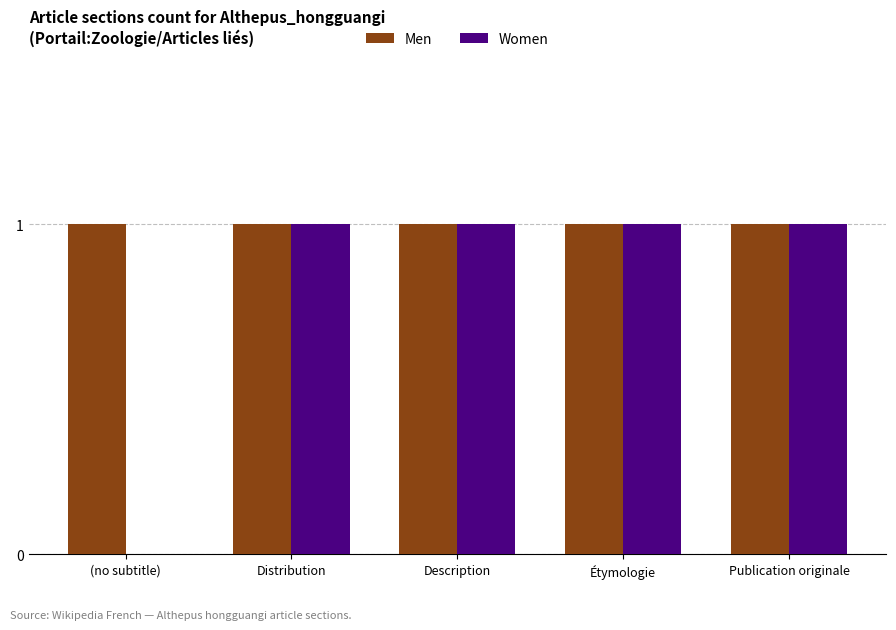

Count the number of categories in the chart.

5